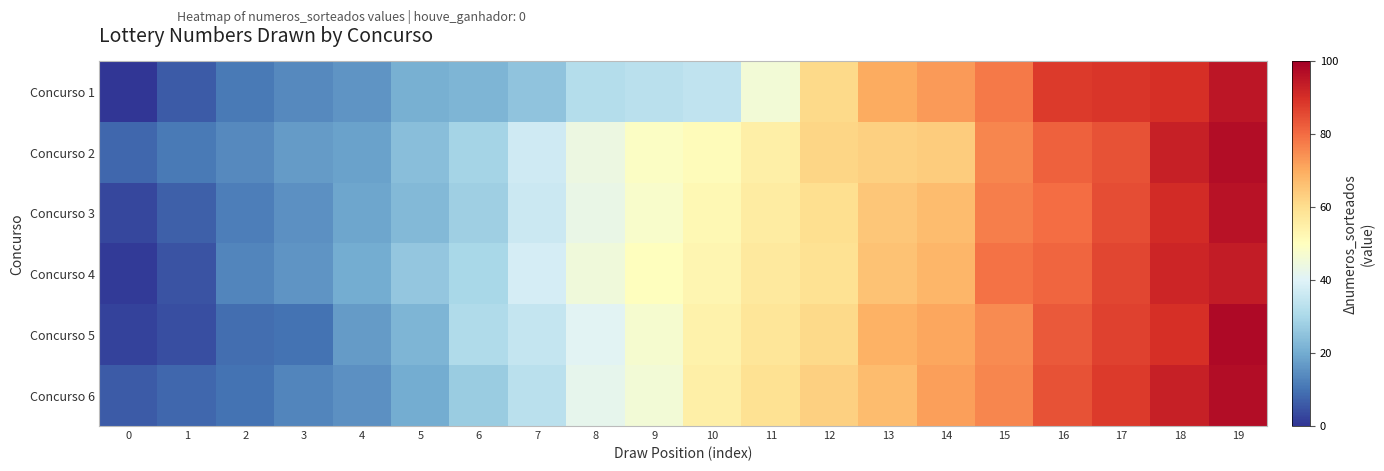

At how many categories does at least one series exceed 58?

9